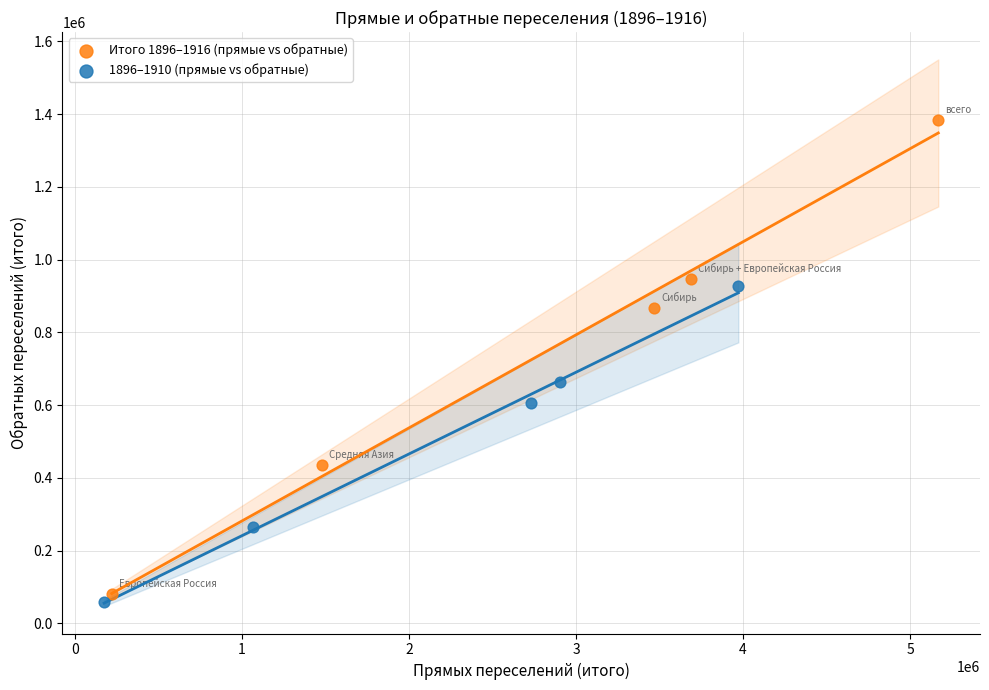

Which series has the largest Y range (max minus min)?

Итого 1896–1916 (прямые vs обратные)